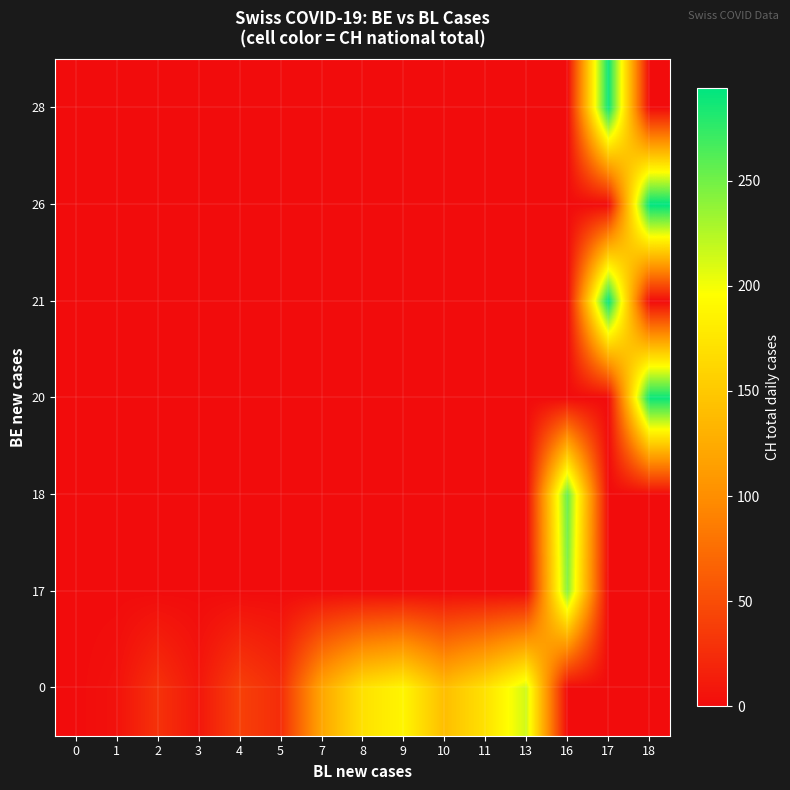

At which category is the sum across all series the highest?

18